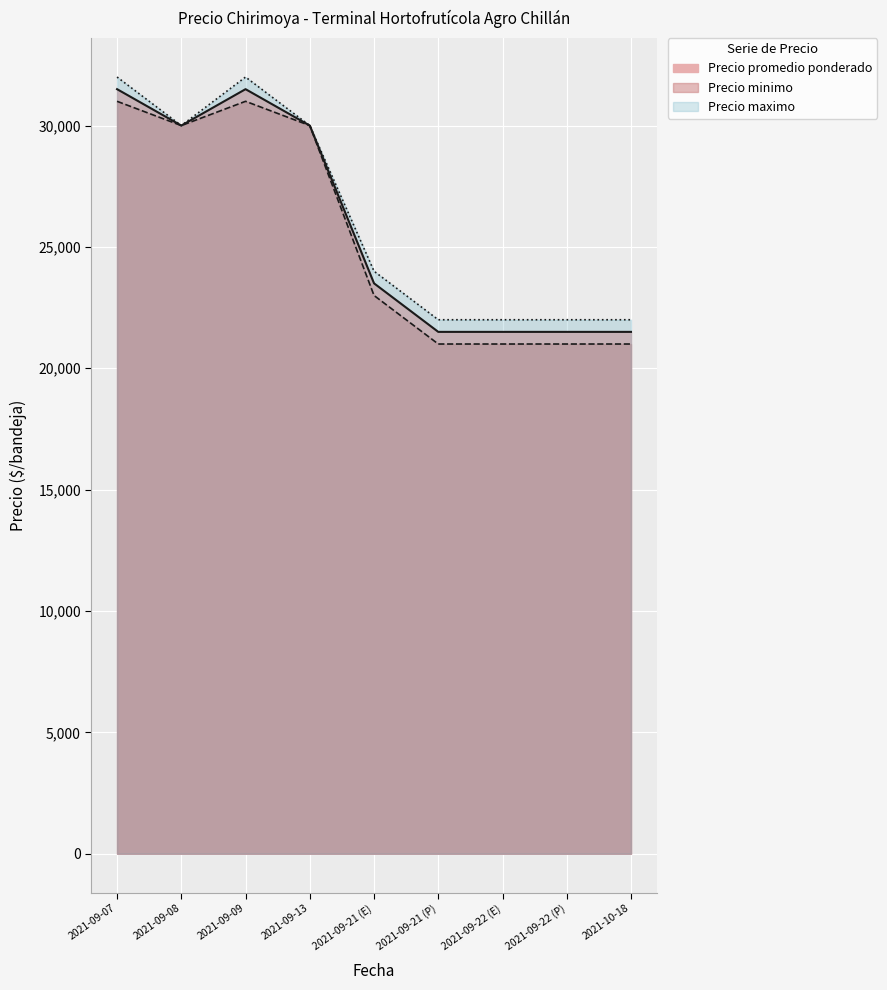

What is the greatest value displayed?

32000